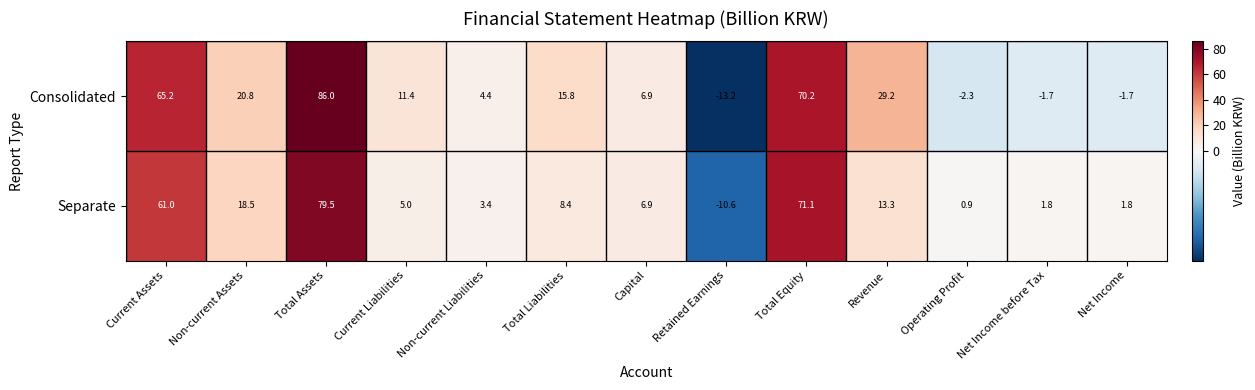

Is it true that Consolidated equals -1.7 at Net Income before Tax?

True